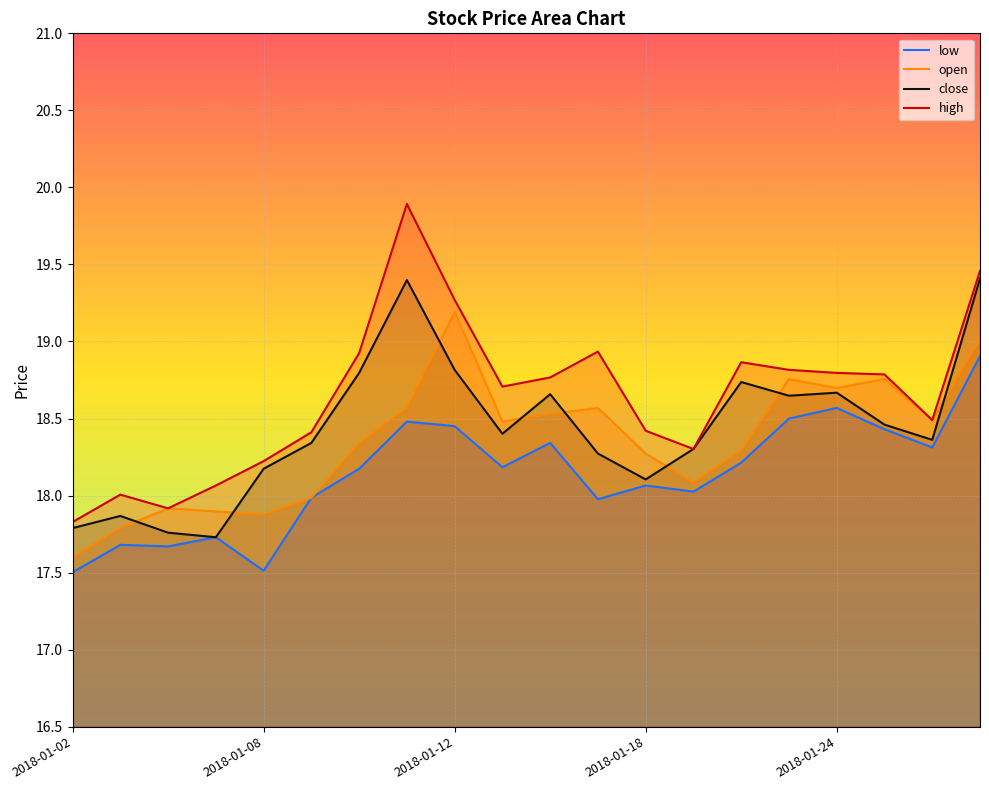

Reading left to right, extract all data points from this chart.

close: 2018-01-02=17.8	2018-01-03=17.9	2018-01-04=17.8	2018-01-05=17.7	2018-01-08=18.2	2018-01-09=18.3	2018-01-10=18.8	2018-01-11=19.4	2018-01-12=18.8	2018-01-15=18.4	2018-01-16=18.7	2018-01-17=18.3	2018-01-18=18.1	2018-01-19=18.3	2018-01-22=18.7	2018-01-23=18.6	2018-01-24=18.7	2018-01-25=18.5	2018-01-26=18.4	2018-02-28=19.4
open: 2018-01-02=17.6	2018-01-03=17.8	2018-01-04=17.9	2018-01-05=17.9	2018-01-08=17.9	2018-01-09=18.0	2018-01-10=18.3	2018-01-11=18.6	2018-01-12=19.2	2018-01-15=18.5	2018-01-16=18.5	2018-01-17=18.6	2018-01-18=18.3	2018-01-19=18.1	2018-01-22=18.3	2018-01-23=18.8	2018-01-24=18.7	2018-01-25=18.8	2018-01-26=18.5	2018-02-28=19.0
high: 2018-01-02=17.8	2018-01-03=18.0	2018-01-04=17.9	2018-01-05=18.1	2018-01-08=18.2	2018-01-09=18.4	2018-01-10=18.9	2018-01-11=19.9	2018-01-12=19.3	2018-01-15=18.7	2018-01-16=18.8	2018-01-17=18.9	2018-01-18=18.4	2018-01-19=18.3	2018-01-22=18.9	2018-01-23=18.8	2018-01-24=18.8	2018-01-25=18.8	2018-01-26=18.5	2018-02-28=19.5
low: 2018-01-02=17.5	2018-01-03=17.7	2018-01-04=17.7	2018-01-05=17.7	2018-01-08=17.5	2018-01-09=18.0	2018-01-10=18.2	2018-01-11=18.5	2018-01-12=18.5	2018-01-15=18.2	2018-01-16=18.3	2018-01-17=18.0	2018-01-18=18.1	2018-01-19=18.0	2018-01-22=18.2	2018-01-23=18.5	2018-01-24=18.6	2018-01-25=18.4	2018-01-26=18.3	2018-02-28=18.9